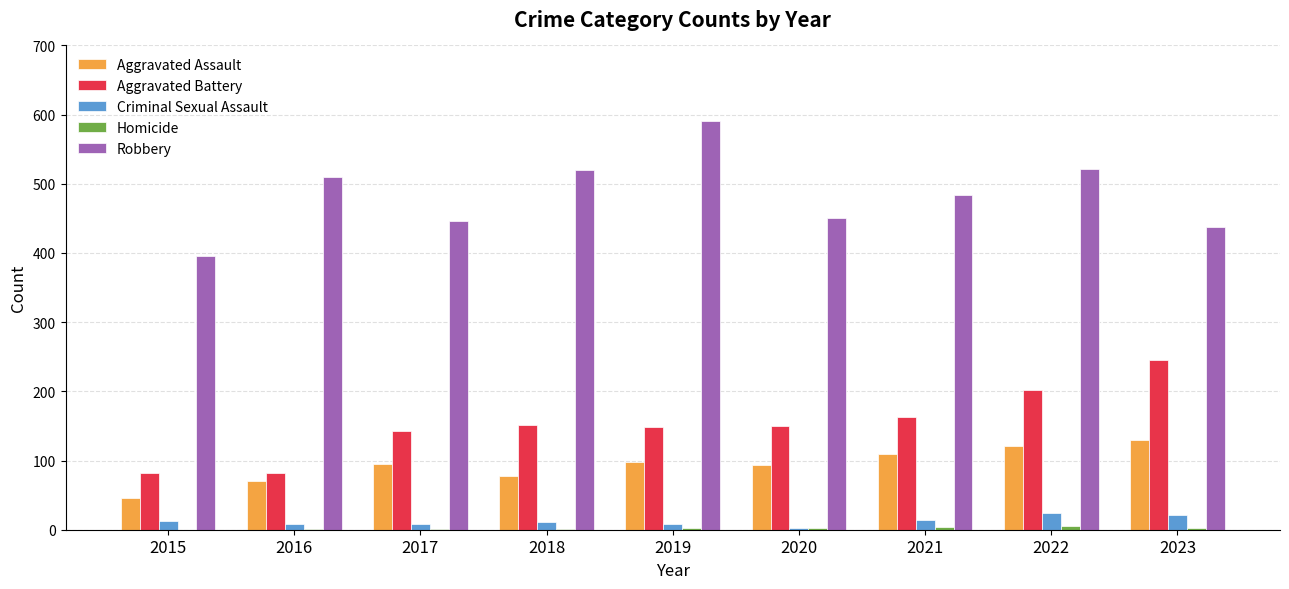

Is it true that Robbery equals 328 at 2016?

False